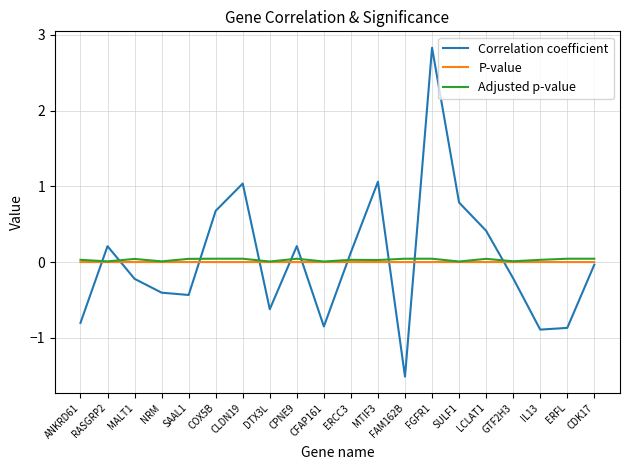

How many values in Correlation coefficient are above zero?

9